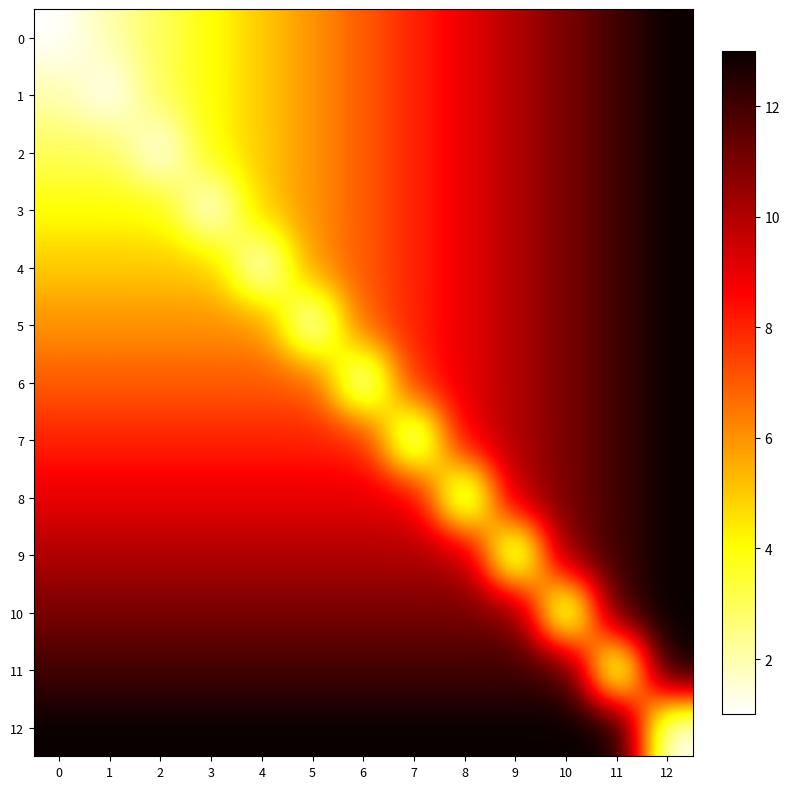

What is the greatest value displayed?

13